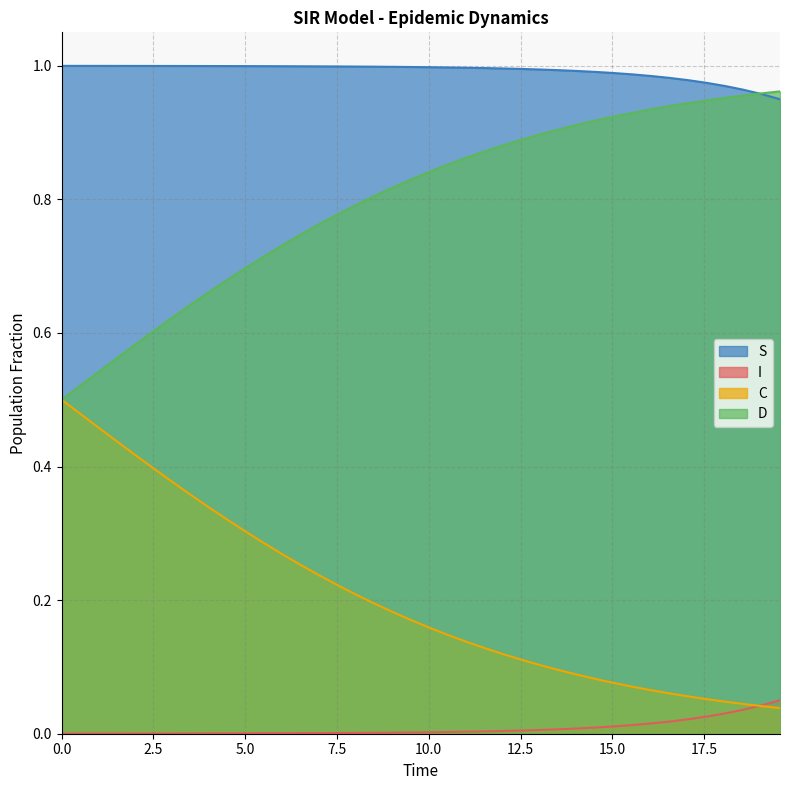

True or false: I and D cross at least once.

False